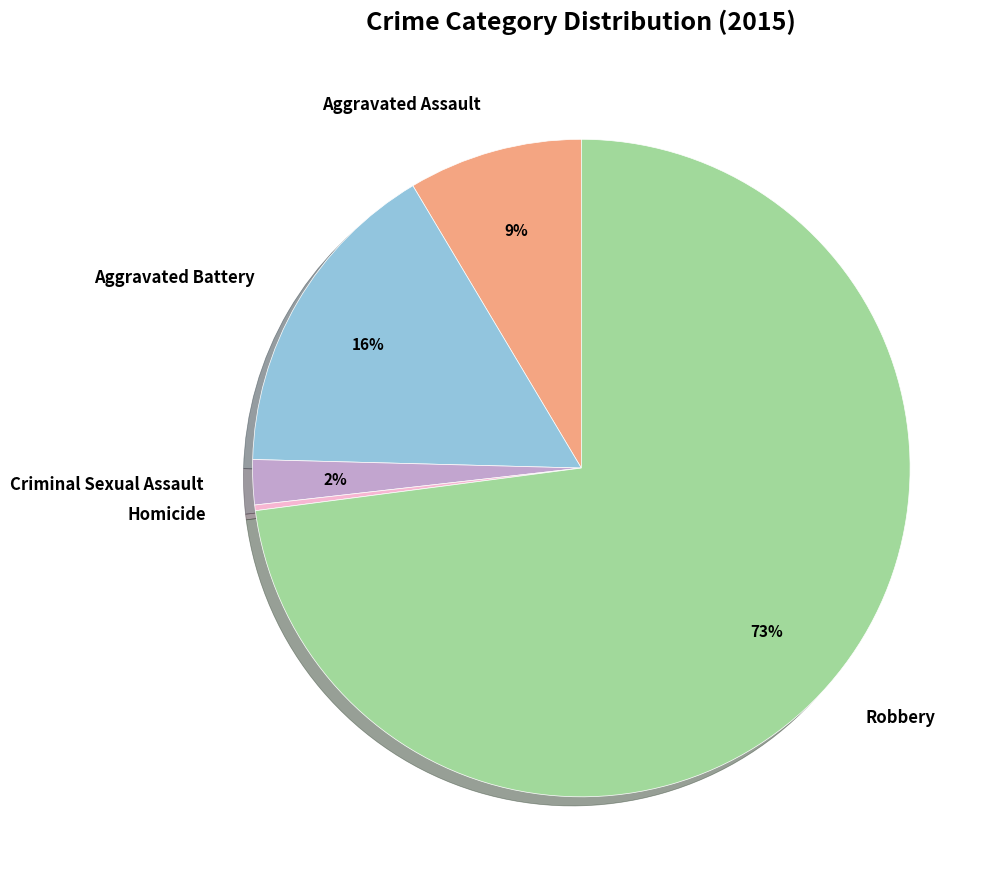

Which has a higher value, Robbery or Aggravated Assault?

Robbery